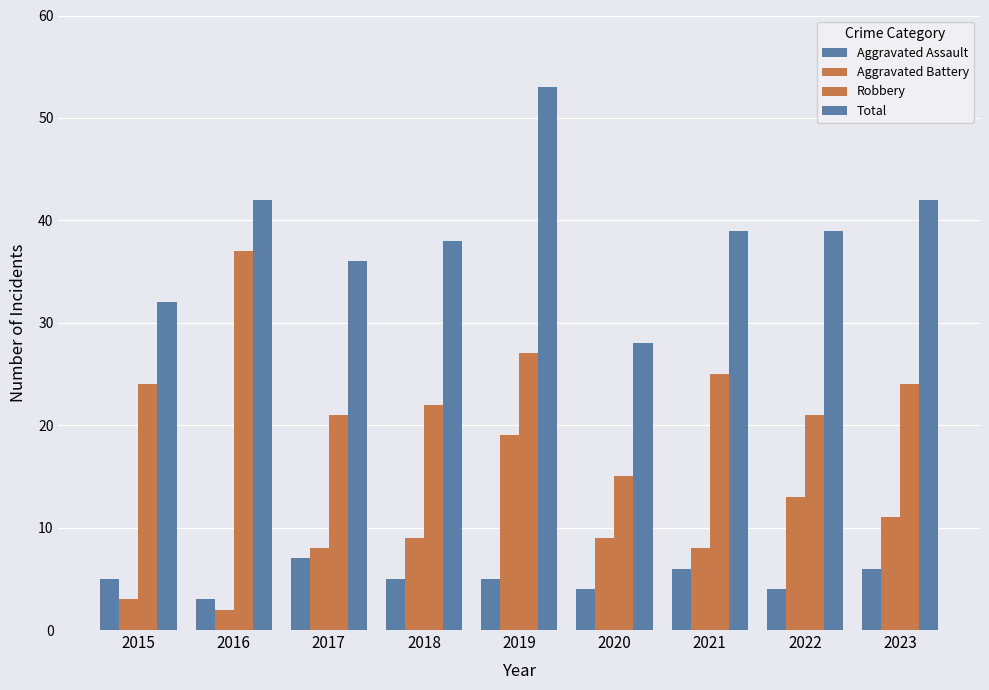

How many bars are there in total?

36